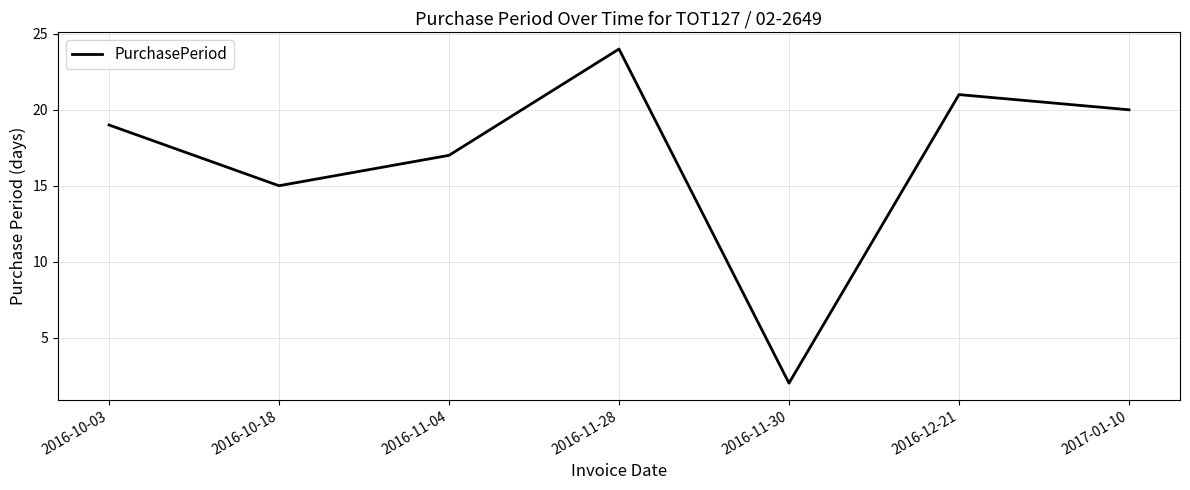

Which has a higher value, 2016-11-04 or 2016-10-03?

2016-10-03